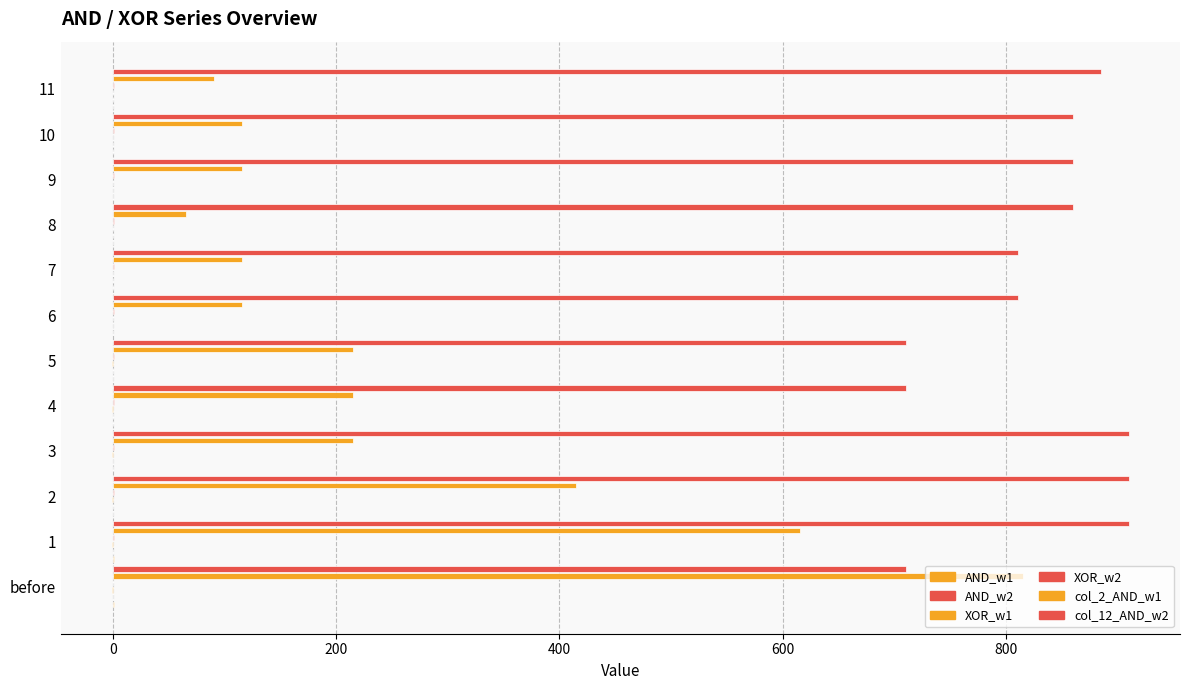

True or false: col_2_AND_w1 has a value of 46.3 at 9.

False